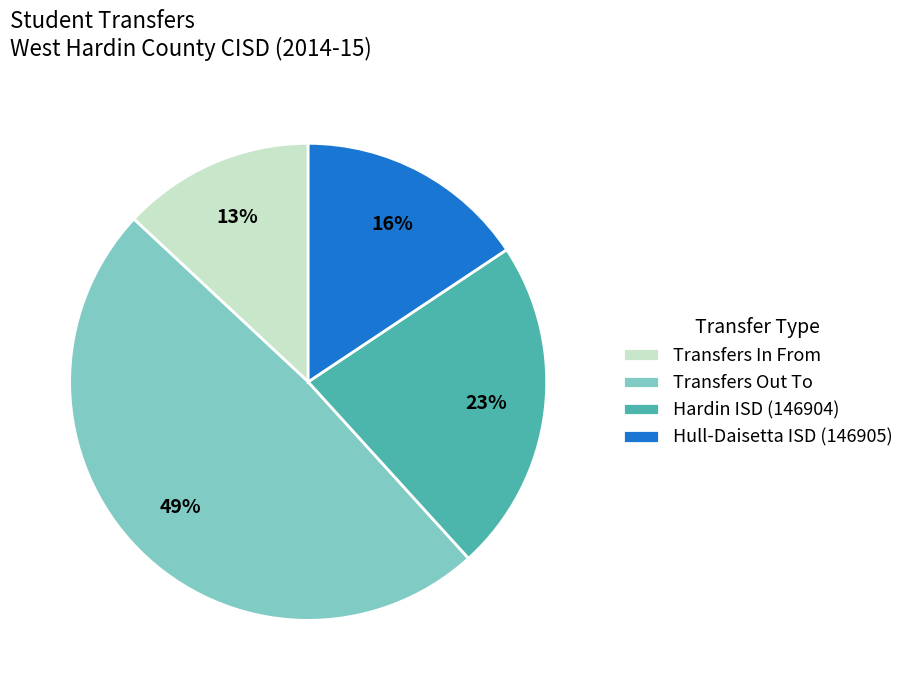

Which category has the biggest portion of the pie?

Transfers Out To